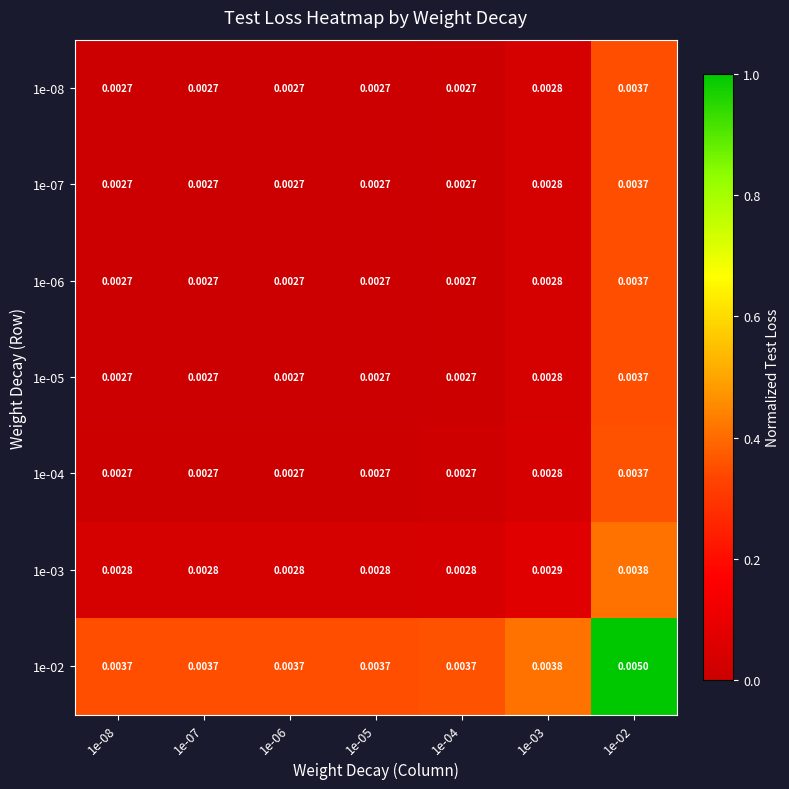

Is the value of 1e-07 at 1e-04 greater than the value of 1e-02 at 1e-04?

No